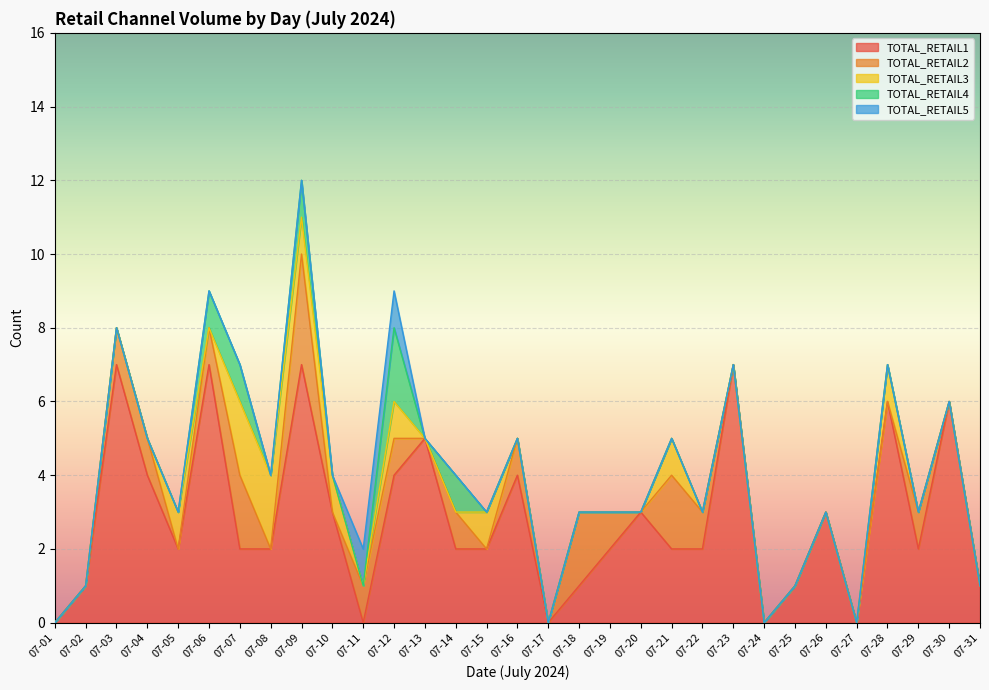

What is the difference between the maximum and minimum values in the TOTAL_RETAIL3 series?

2